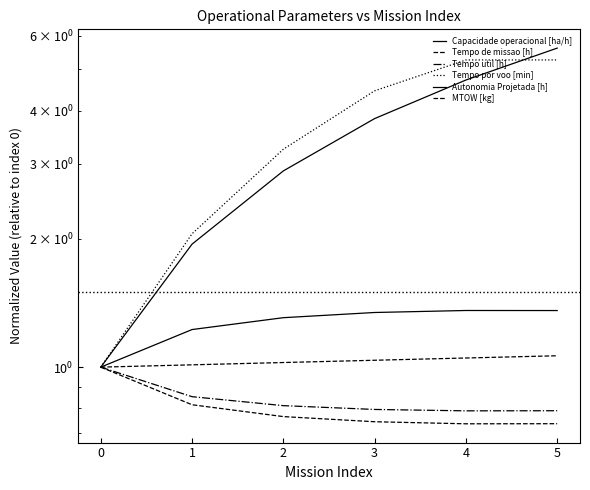

Reading left to right, list all the values displayed in this chart.

Capacidade operacional [ha/h]: 1.0	1.2	1.3	1.3	1.4	1.4
Tempo de missao [h]: 1.0	0.8	0.8	0.7	0.7	0.7
Tempo util [h]: 1.0	0.9	0.8	0.8	0.8	0.8
Tempo por voo [min]: 1.0	2.1	3.2	4.5	5.3	5.3
Autonomia Projetada [h]: 1.0	1.9	2.9	3.8	4.7	5.6
MTOW [kg]: 1.0	1.0	1.0	1.0	1.1	1.1